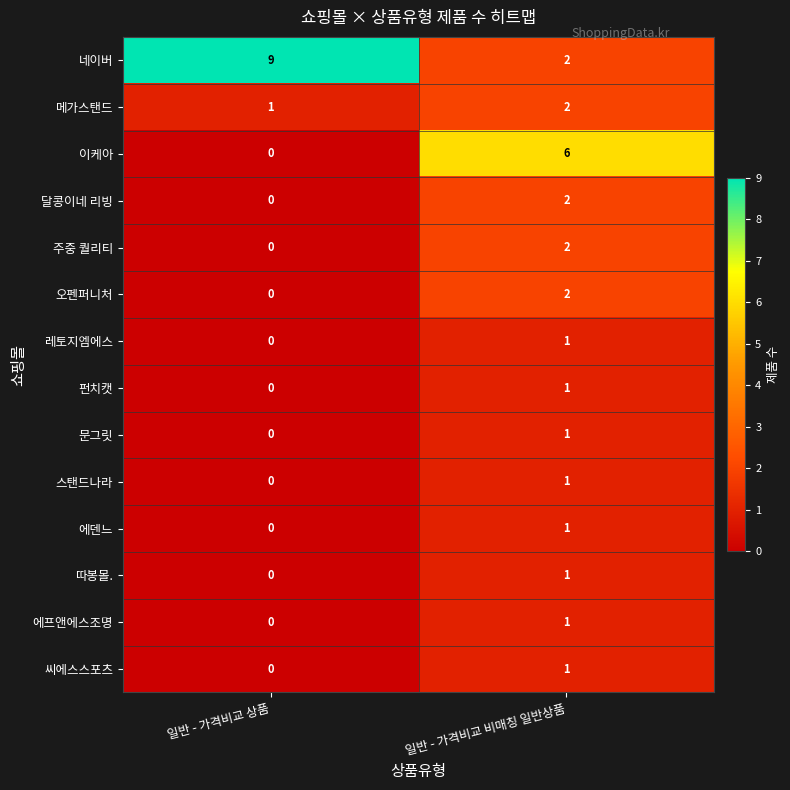

At which category is the sum across all series the highest?

일반 - 가격비교 비매칭 일반상품